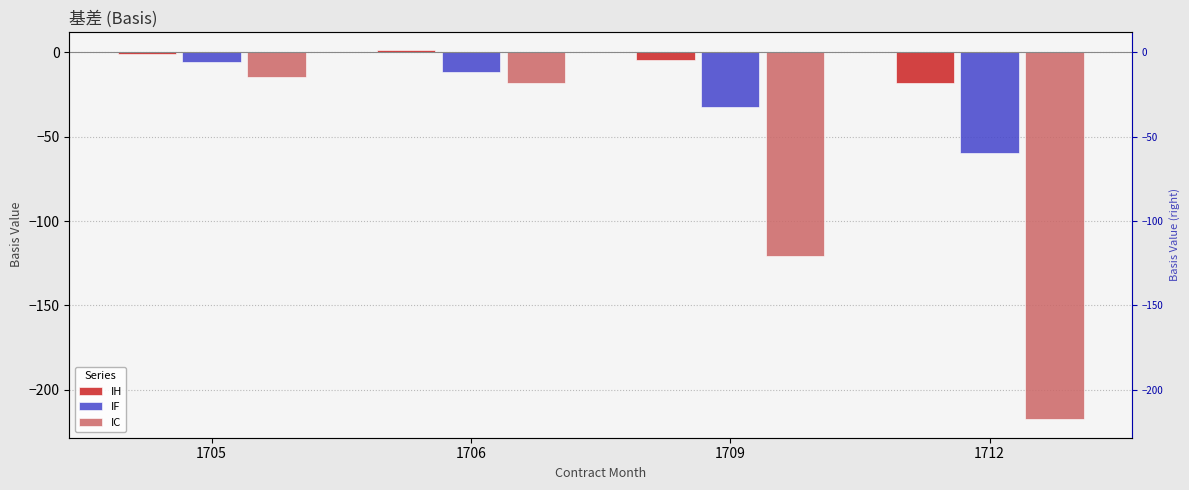

The value of IF at 1709 is -32.4. True or false?

True